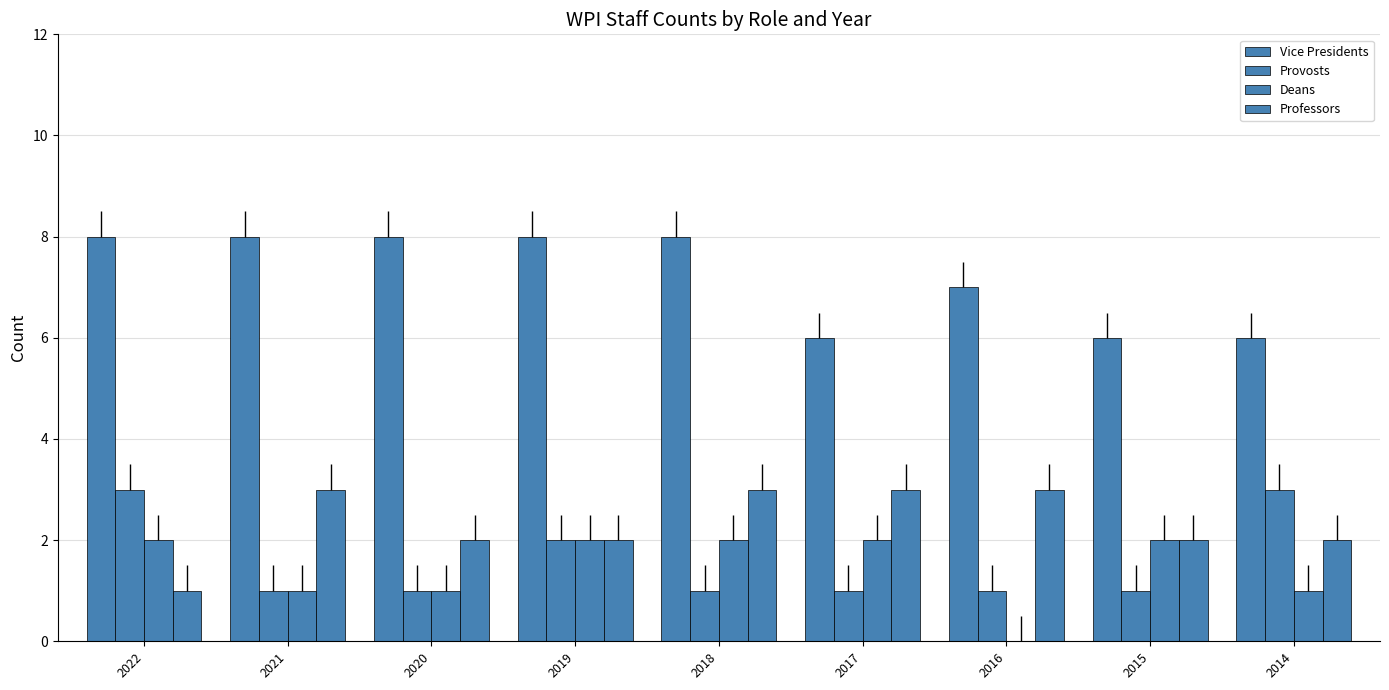

What is the sum of the Vice Presidents values at 2015 and 2022?

14